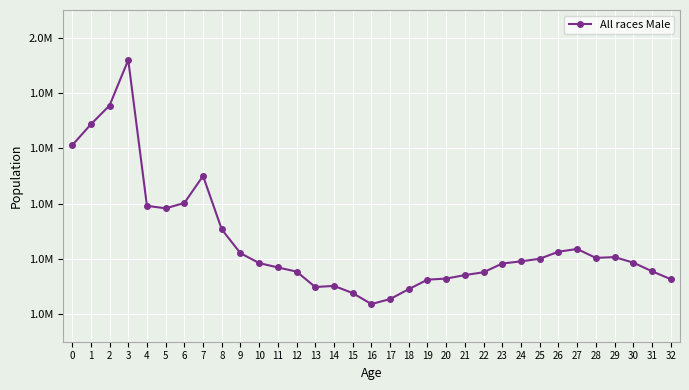

Does the chart have visible grid lines?

Yes